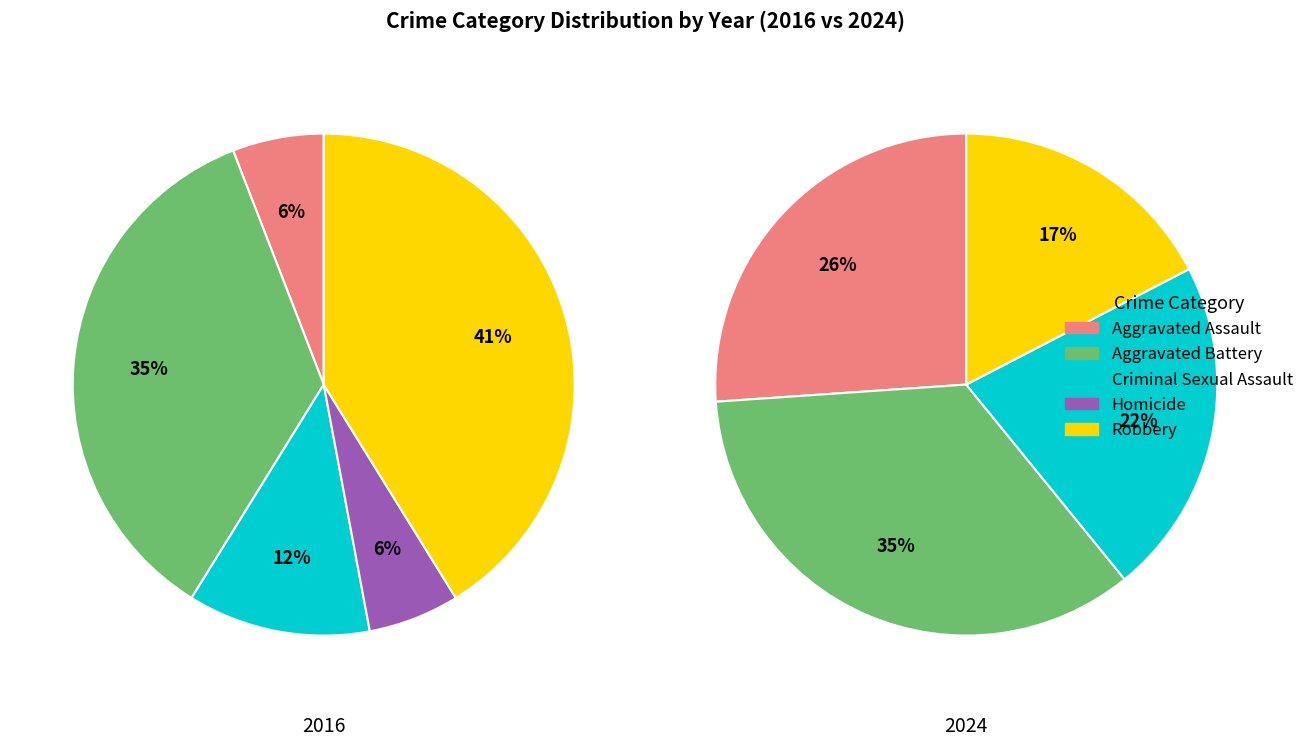

How many slices are in this pie chart?

5